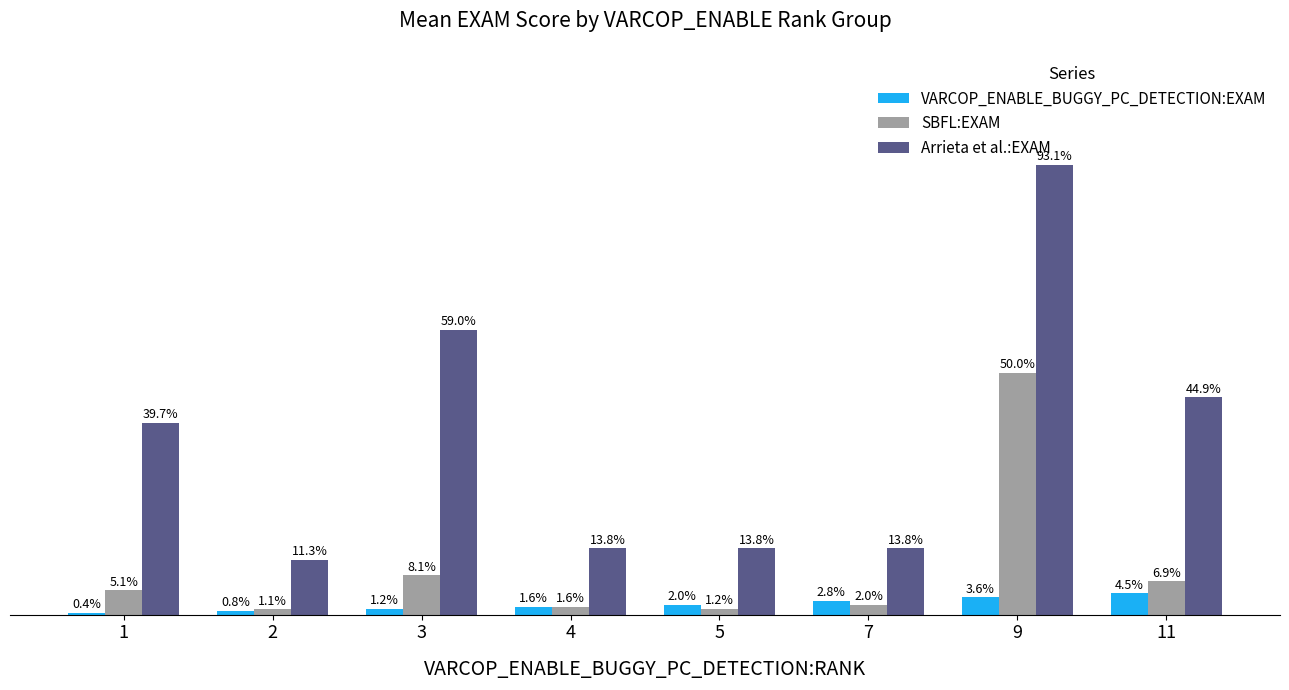

List the series in order of their overall mean, highest first.

Arrieta et al.:EXAM, SBFL:EXAM, VARCOP_ENABLE_BUGGY_PC_DETECTION:EXAM